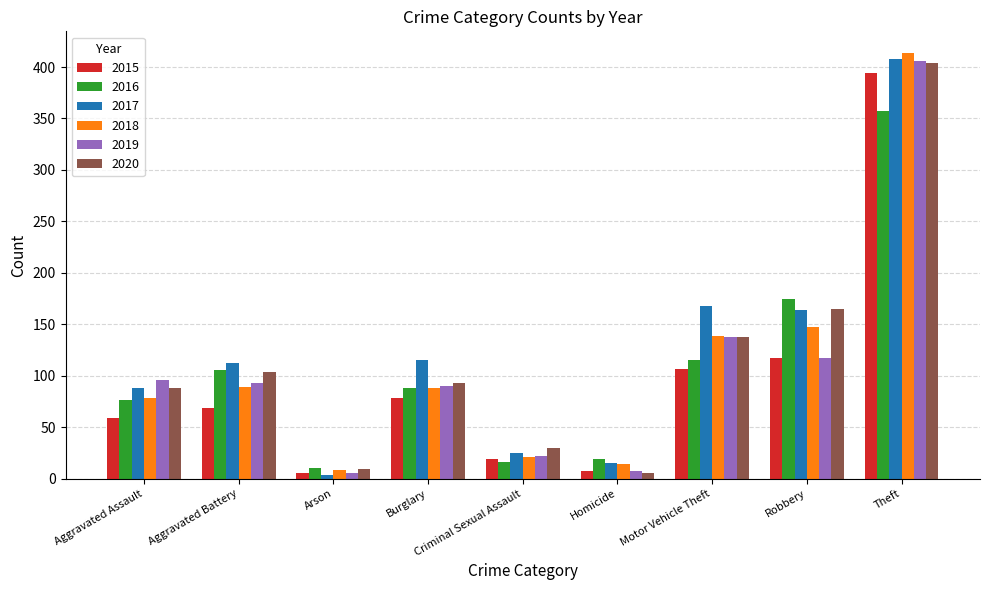

What is the spread (max minus min) of values at Theft?

57